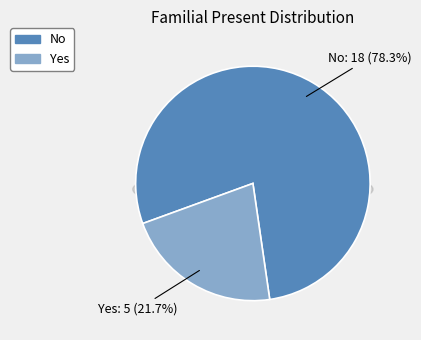

What is the change in value from No to Yes?

-13